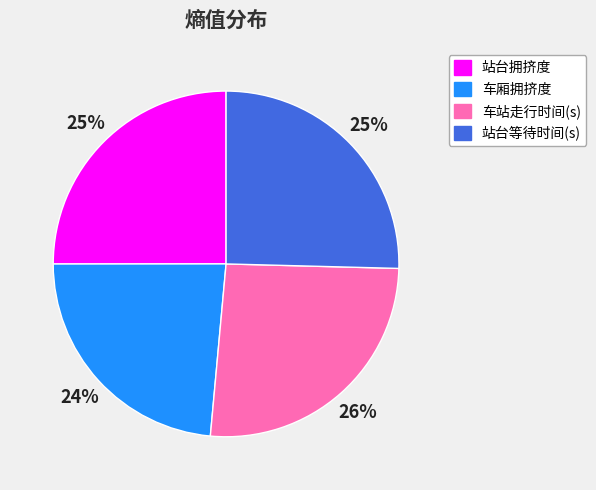

To the nearest percent, what is the average slice percentage?

25%